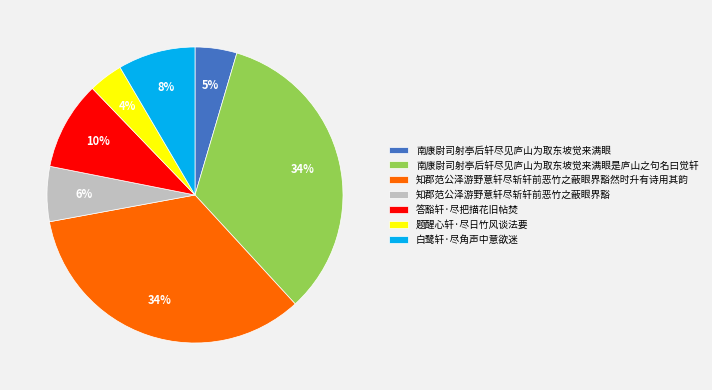

To the nearest percent, what portion does 南康尉司射亭后轩尽见庐山为取东坡觉来满眼是庐山之句名曰觉轩 represent?

34%